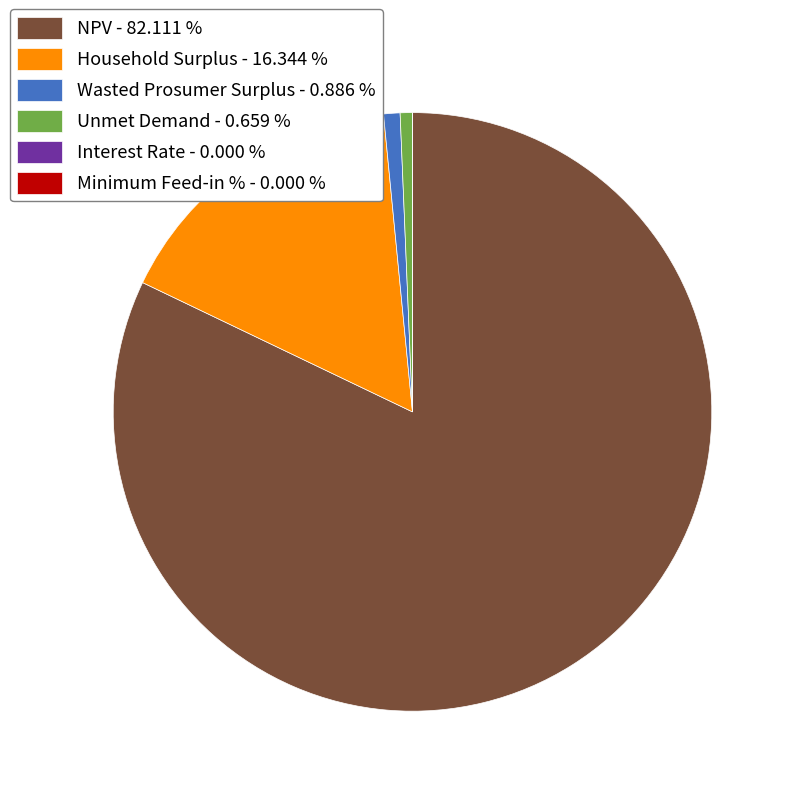

Is there any slice that represents more than half of the pie?

Yes